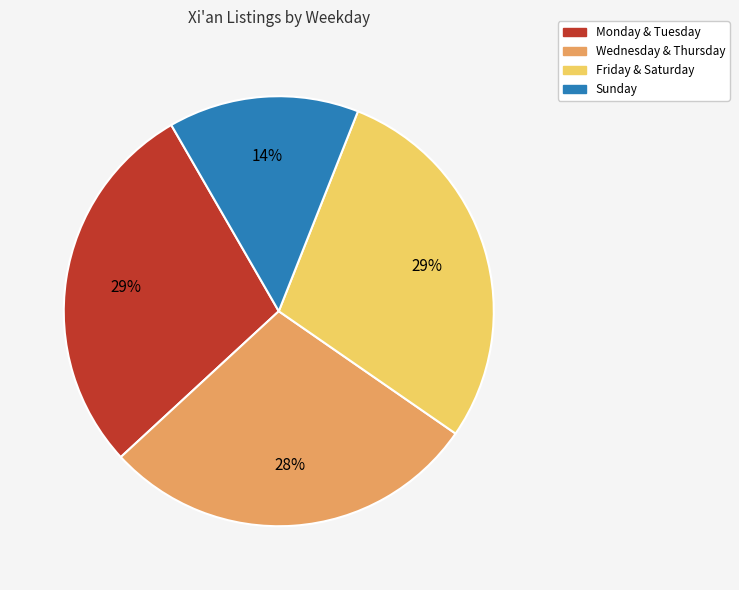

Which slice is the smallest?

Sunday